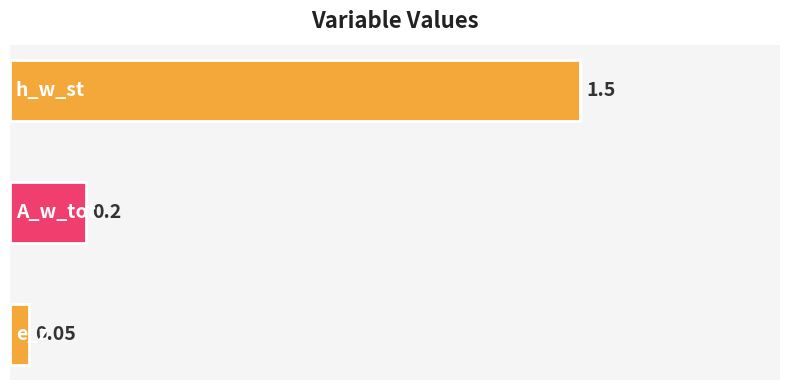

What is the difference between the maximum and second lowest values?

1.3